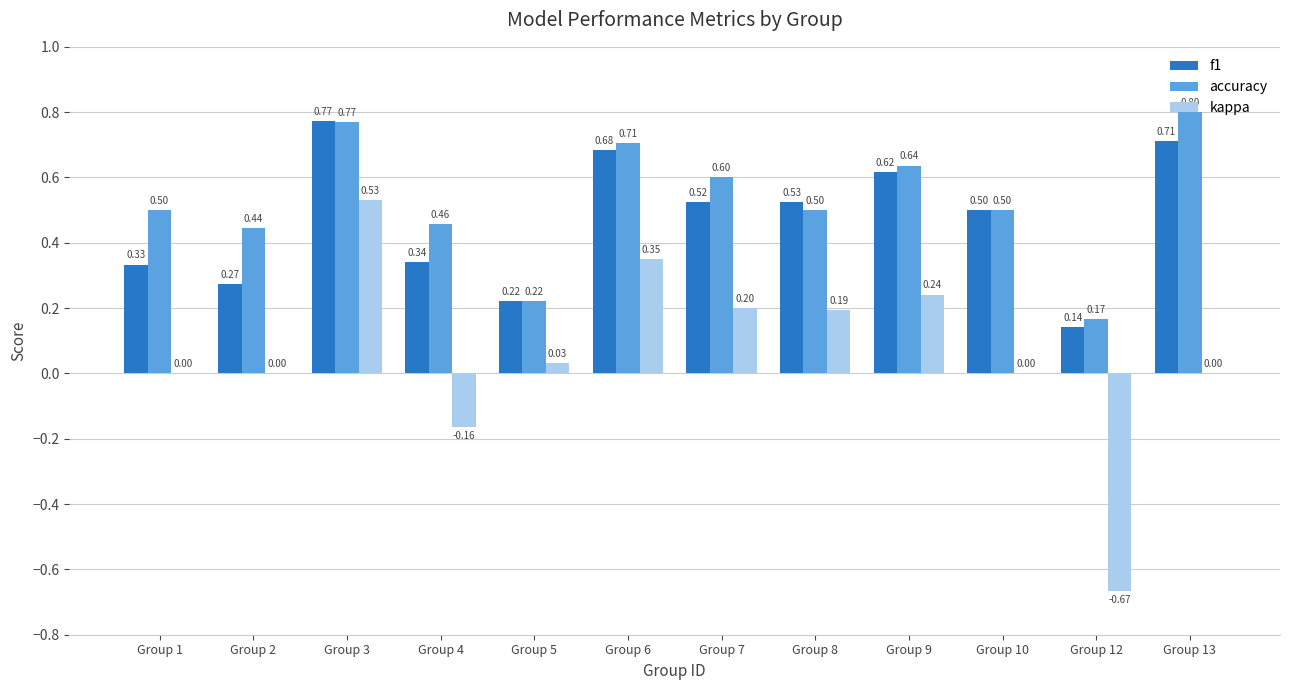

What is the greatest value displayed?

0.8